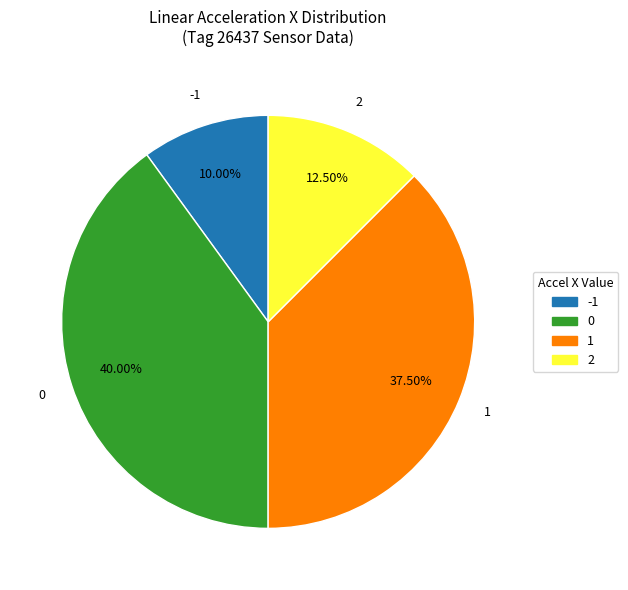

Is the sum of 1 and -1 greater than half?

No